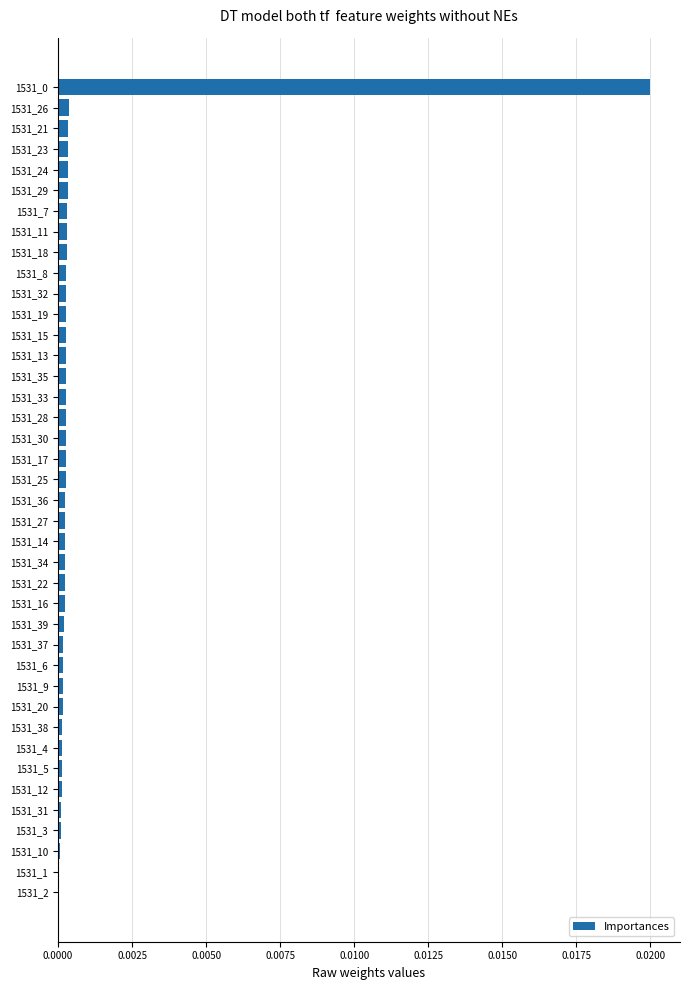

The value at 1531_0 is 0.0. True or false?

True